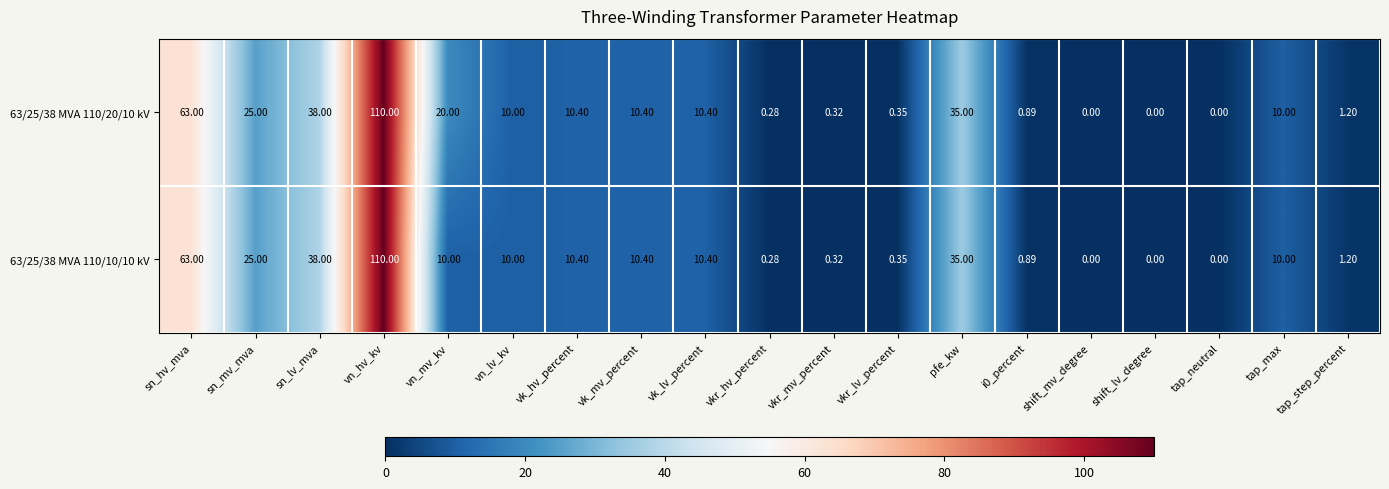

At which category is the sum across all series the highest?

vn_hv_kv